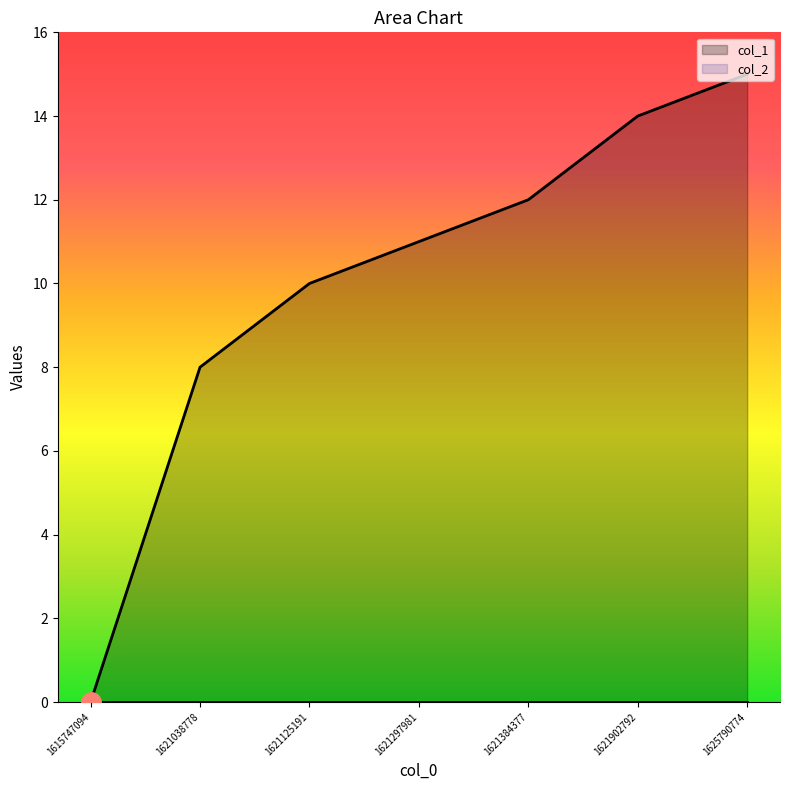

Does the chart have visible grid lines?

No